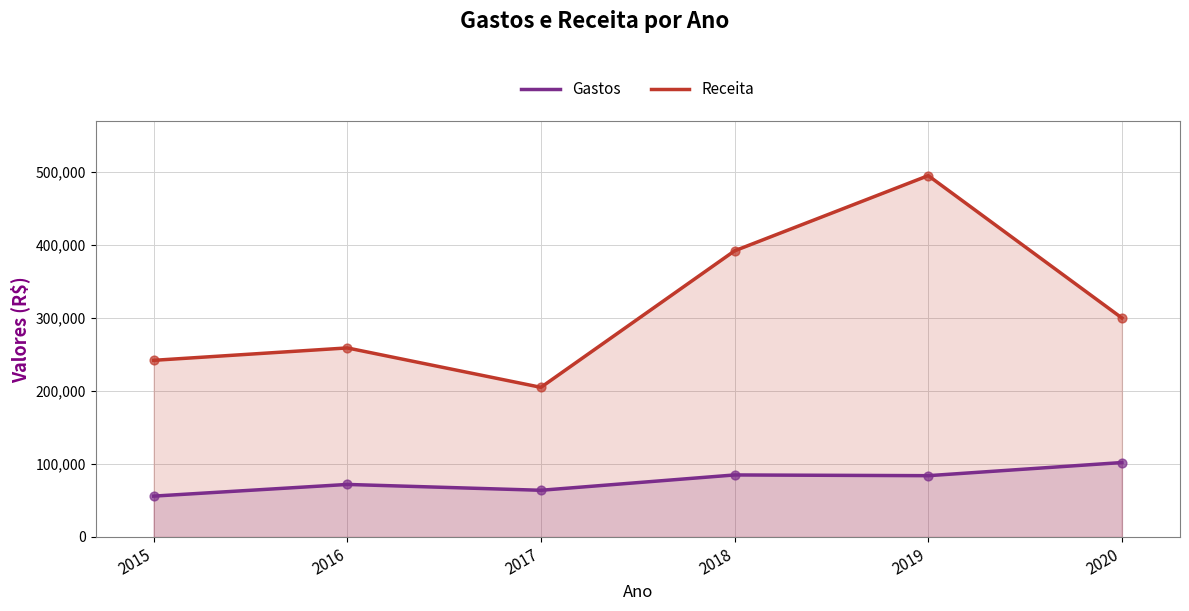

What is the total value across all series at 2019?

579000